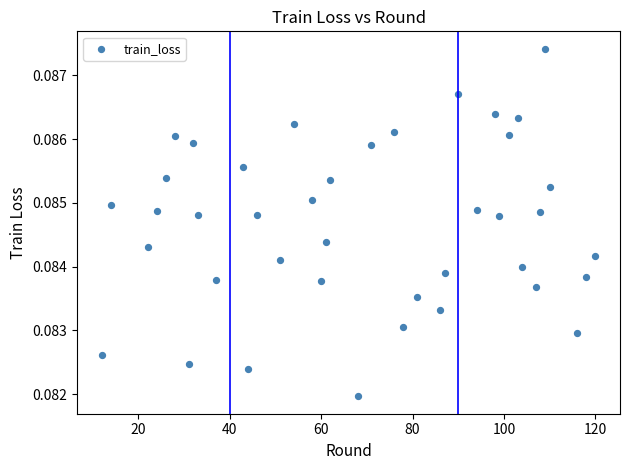

What is the range of X values (max minus min)?

108.0